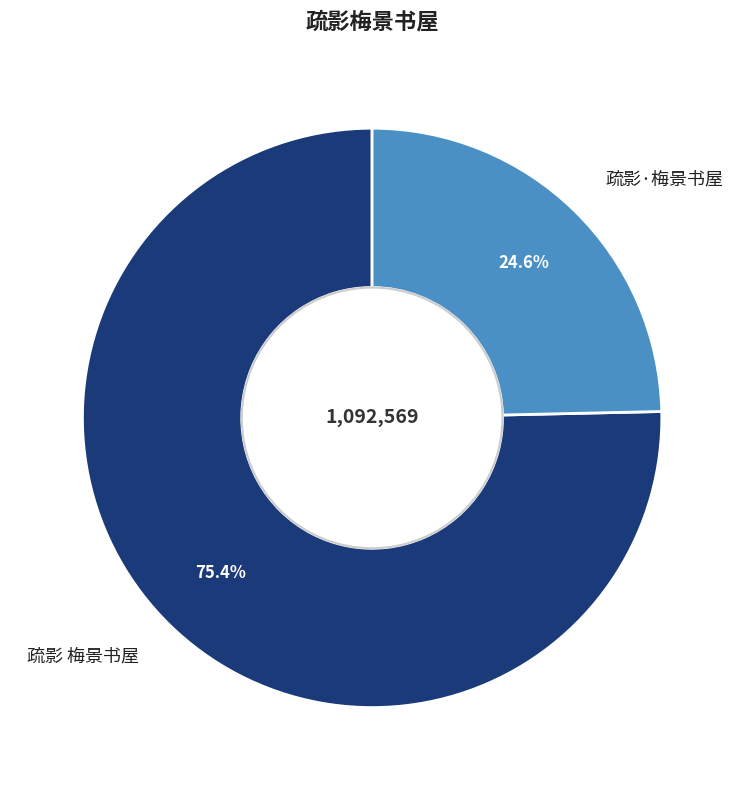

To the nearest percent, what is the combined percentage of 疏影 梅景书屋 and 疏影·梅景书屋?

100%